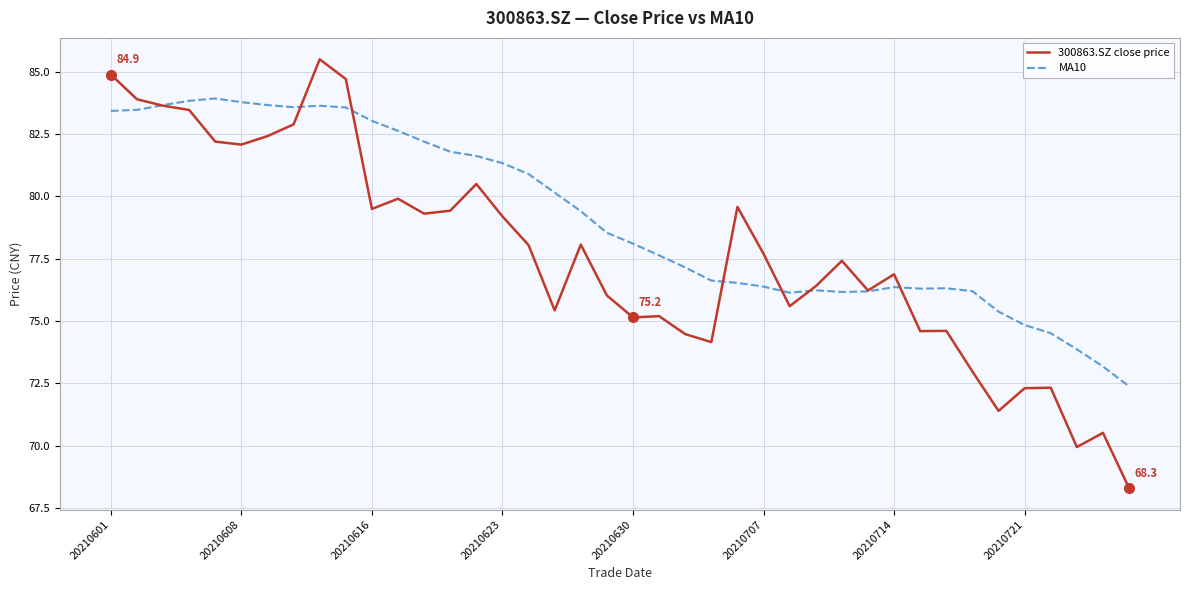

Which series has the largest total across all categories?

MA10